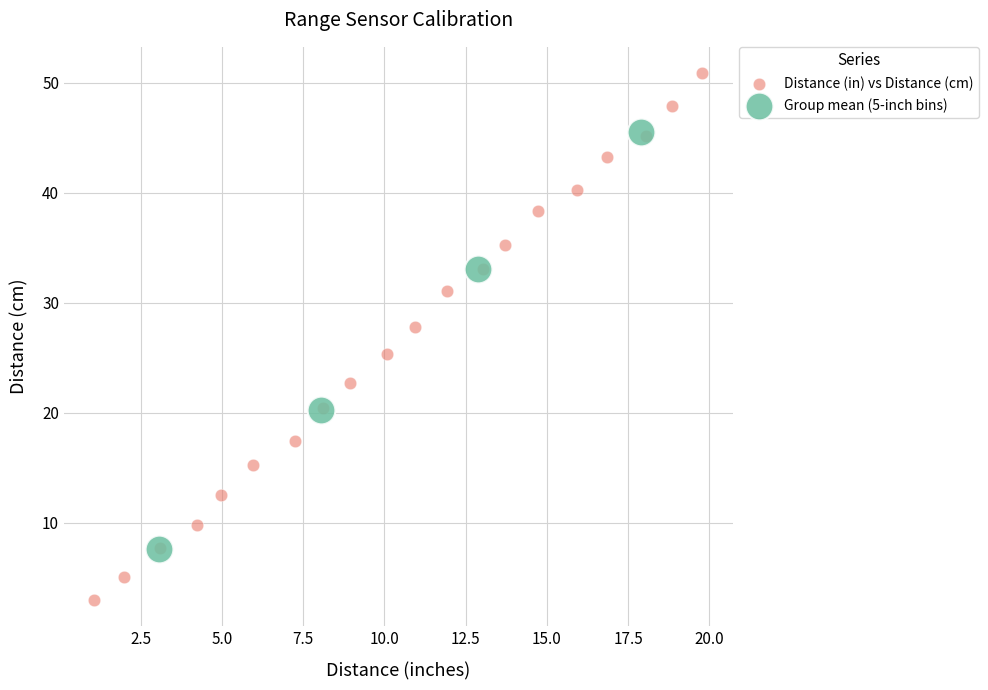

Which series has the largest Y range (max minus min)?

Distance (in) vs Distance (cm)